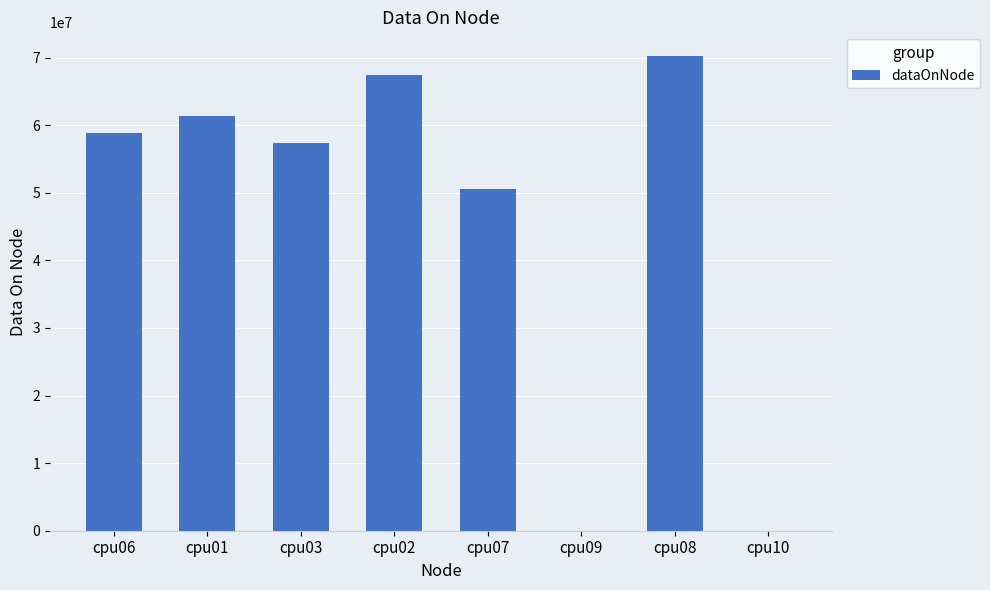

Is it true that the value at cpu08 is 70213188?

True